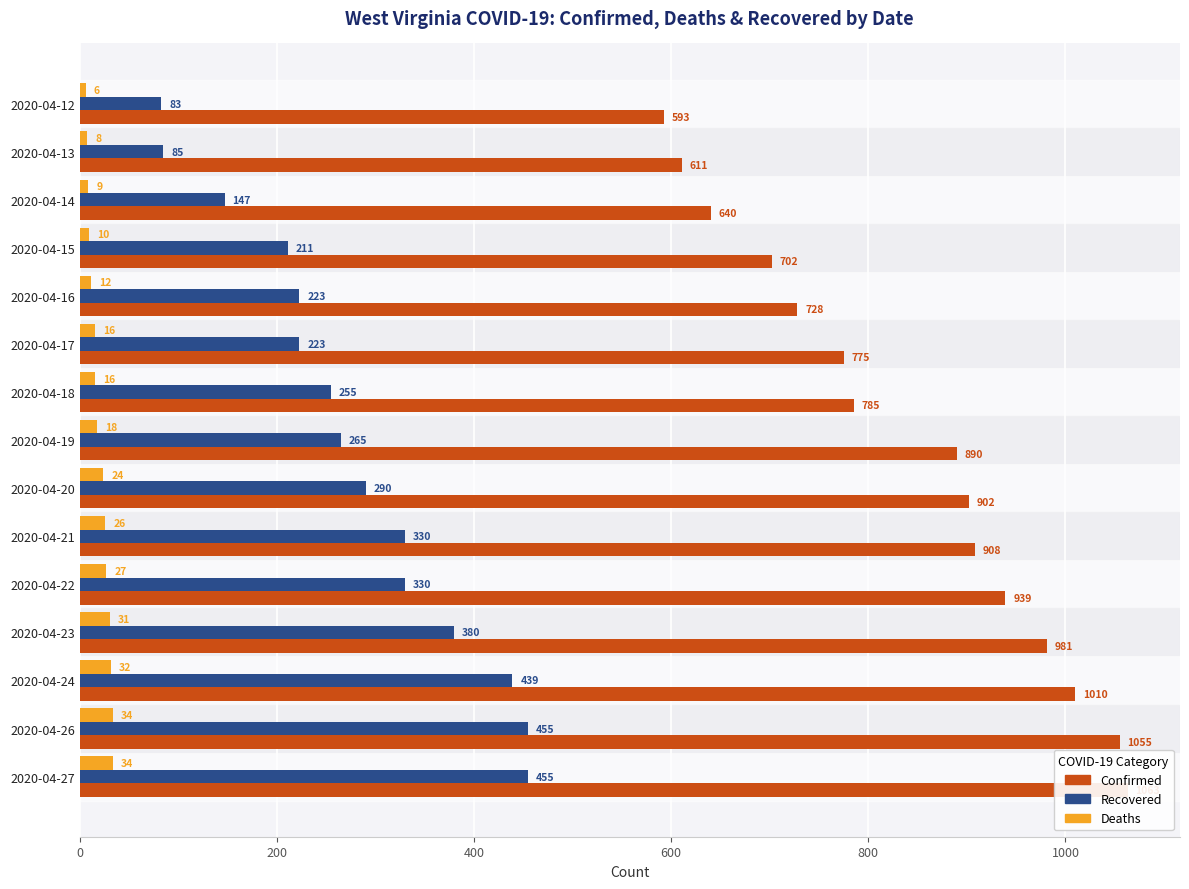

Reading left to right, list all the values displayed in this chart.

Confirmed: 593	611	640	702	728	775	785	890	902	908	939	981	1010	1055	1063
Recovered: 83	85	147	211	223	223	255	265	290	330	330	380	439	455	455
Deaths: 6	8	9	10	12	16	16	18	24	26	27	31	32	34	34